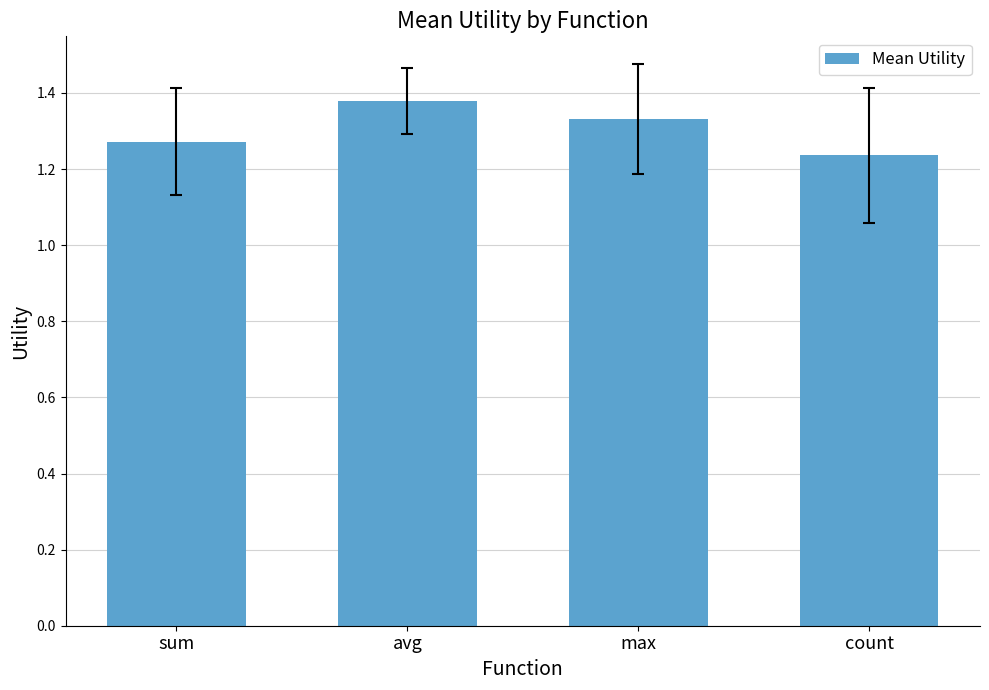

At which category does the chart reach its peak across all series?

avg